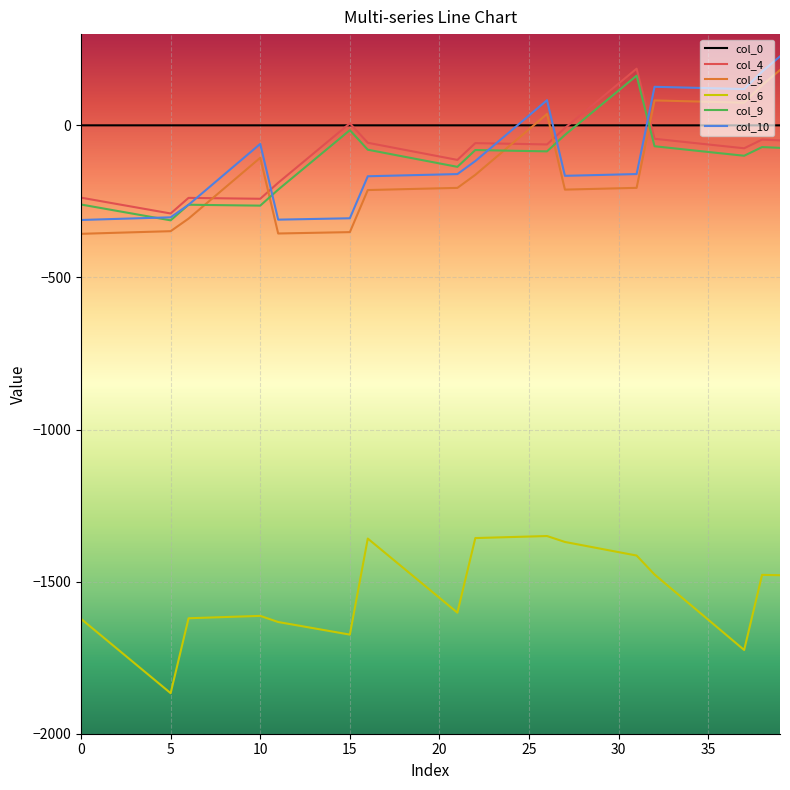

What is the highest value of the col_9 series?

163.5